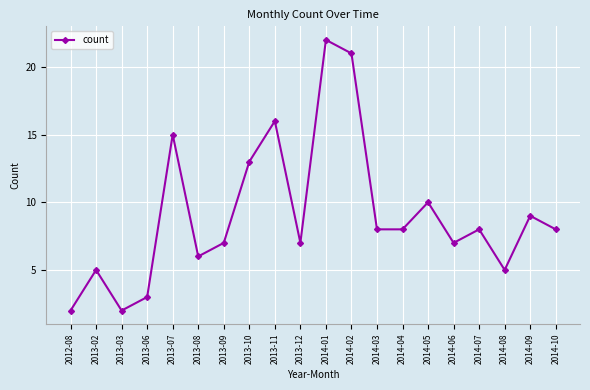

Which has a higher value, 2014-08 or 2014-05?

2014-05